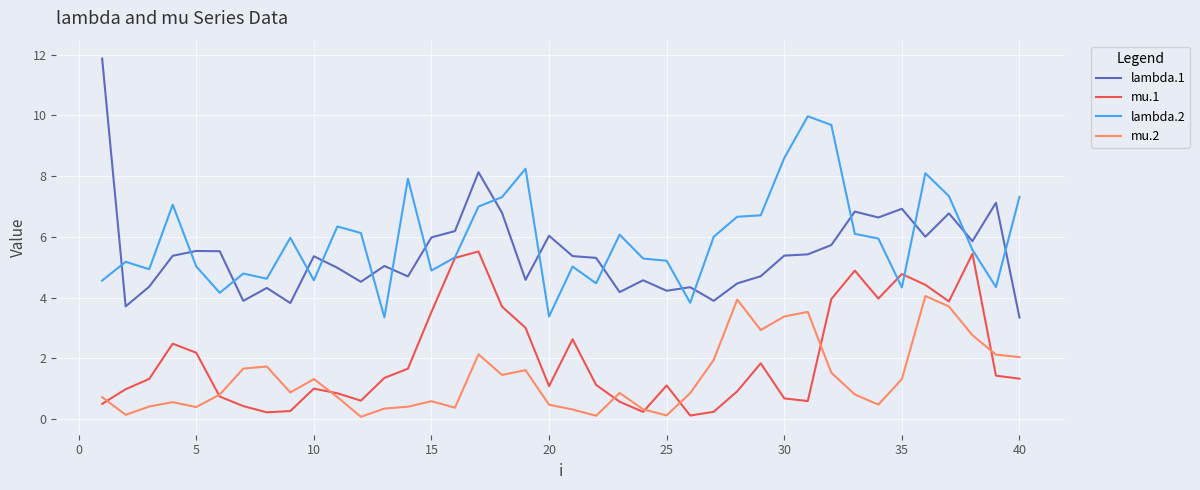

True or false: lambda.2 and lambda.1 cross at least once.

True